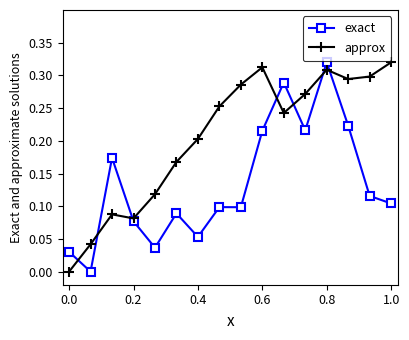

True or false: exact has more than 2 interior local peaks.

True